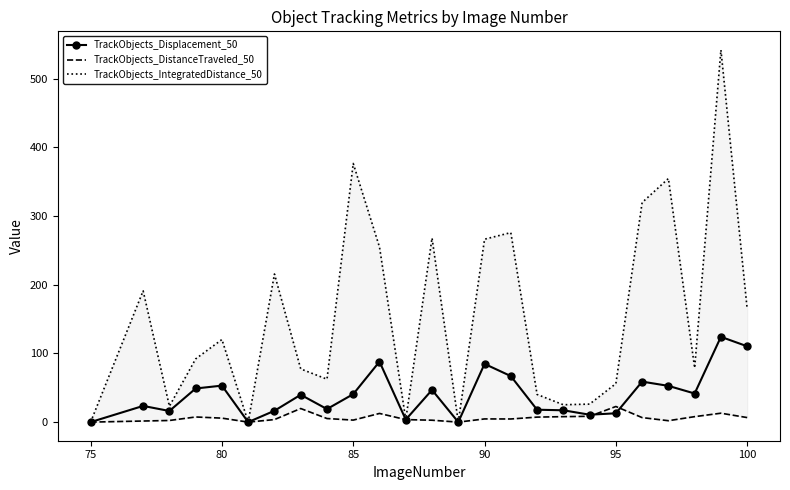

True or false: TrackObjects_Displacement_50 has more than 2 interior local peaks.

True